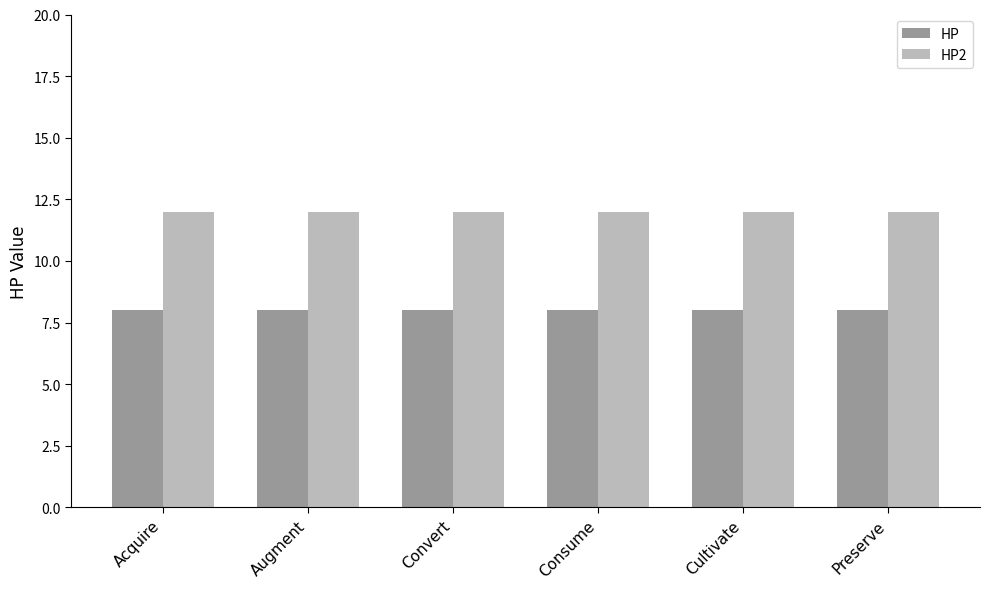

What is the lowest value of the HP2 series?

12